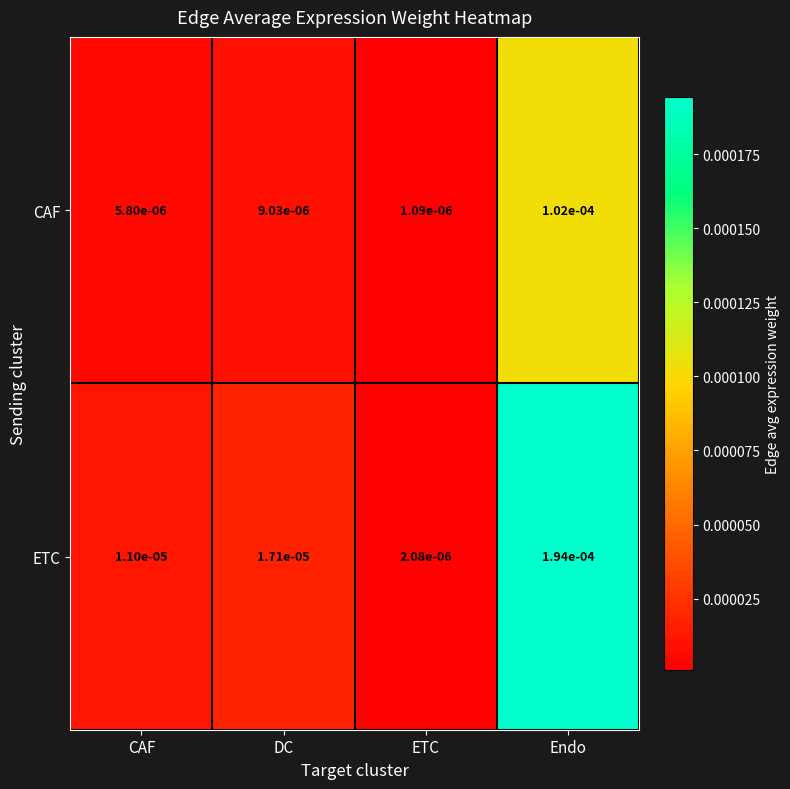

How many distinct data groups are displayed?

2